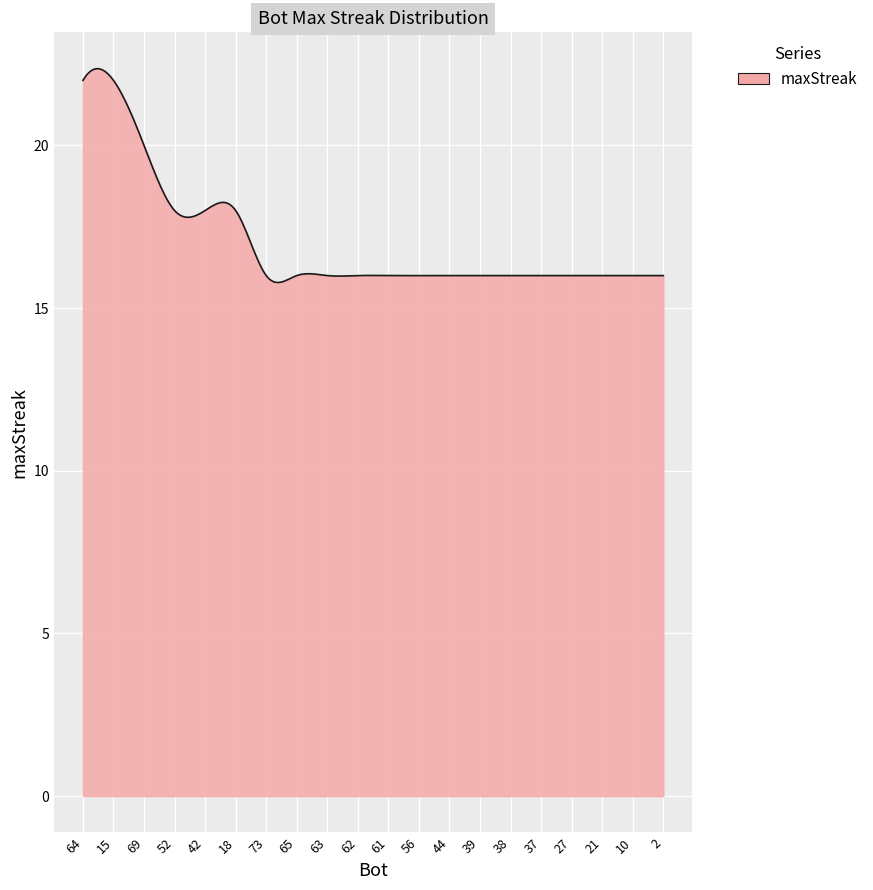

What is the difference between the maximum and minimum values?

6.6